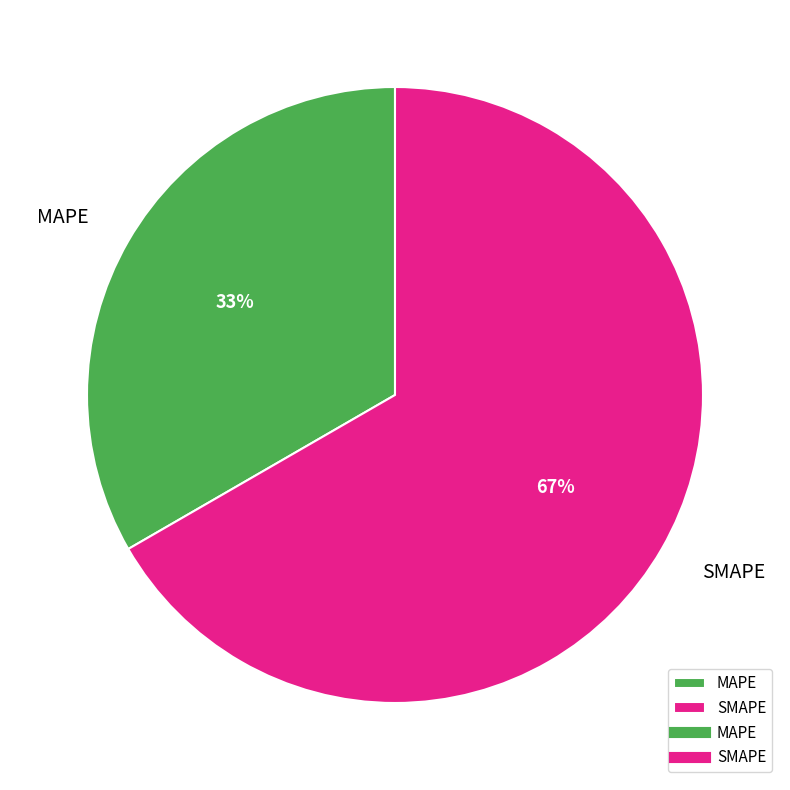

How many segments does this pie chart have?

2